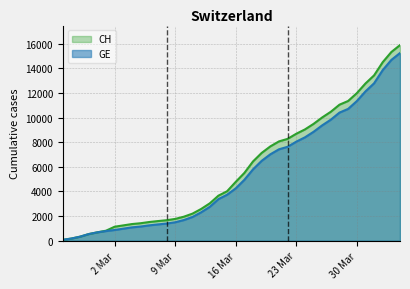

True or false: CH and GE cross at least once.

False